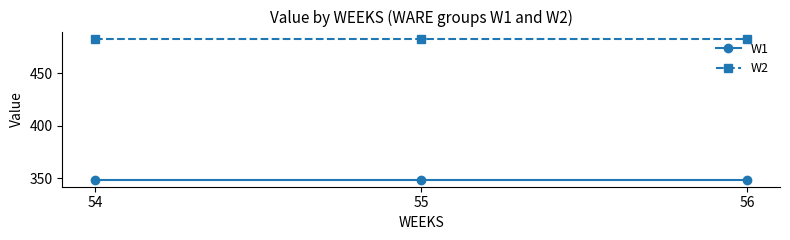

The W2 series shows 129.5 at 54. True or false?

False